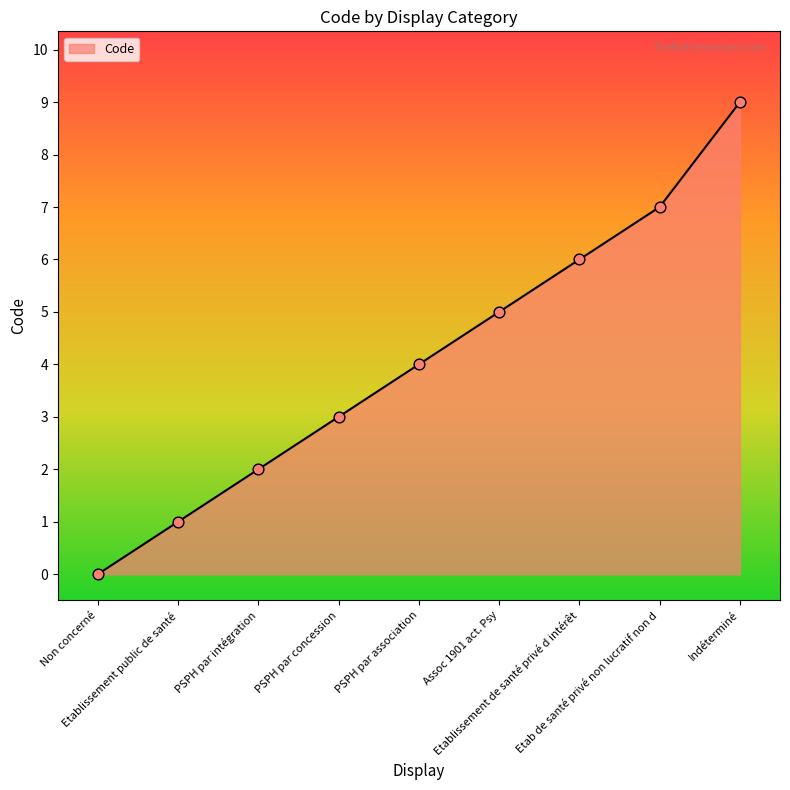

Which has a higher value, Etablissement public de santé or PSPH par concession?

PSPH par concession